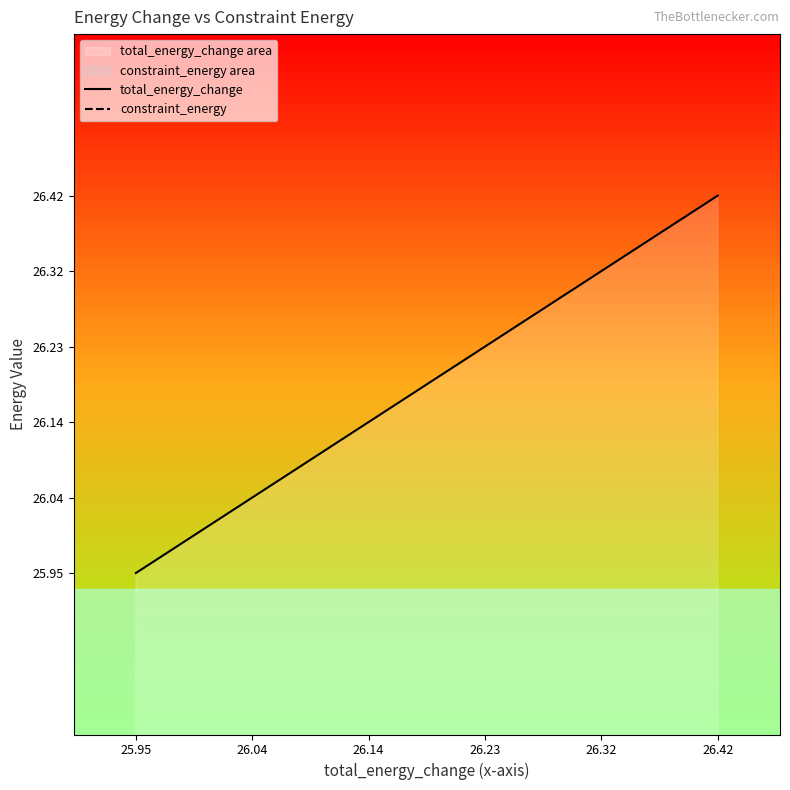

Reading left to right, transcribe all the data shown in this chart.

total_energy_change: 25.9	26.0	26.0	26.0	26.0	26.0	26.0	26.0	26.0	26.1	26.1	26.1	26.1	26.1	26.3	26.3	26.4	26.4	26.4	26.4
constraint_energy: 0.0	0.0	0.0	0.0	0.0	0.0	0.0	0.0	0.0	0.0	0.0	0.0	0.0	0.0	0.0	0.0	0.0	0.0	0.0	0.0